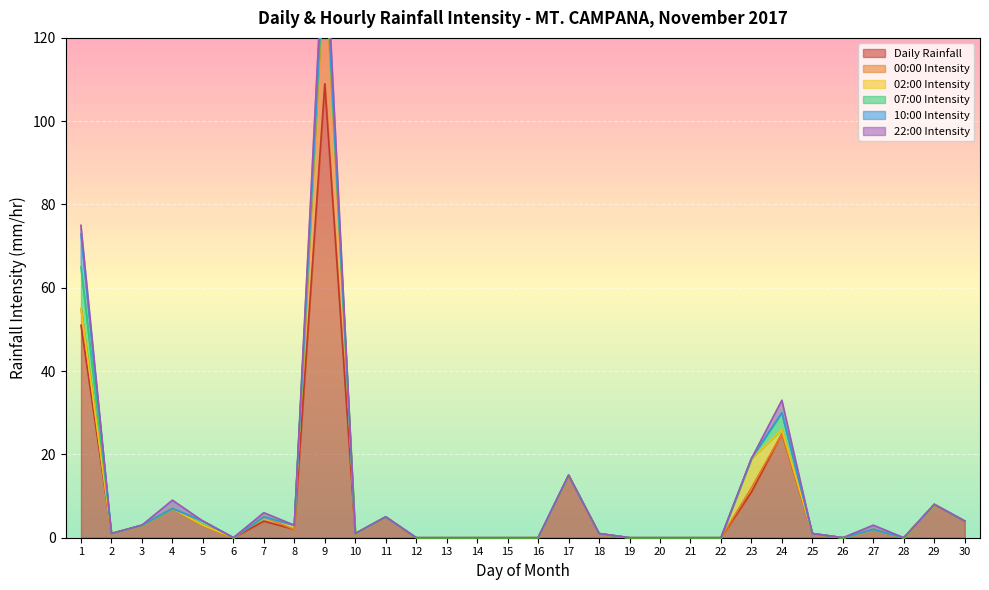

At 30, list the series in order from largest to smallest.

Daily Rainfall, 00:00 Intensity, 02:00 Intensity, 07:00 Intensity, 10:00 Intensity, 22:00 Intensity